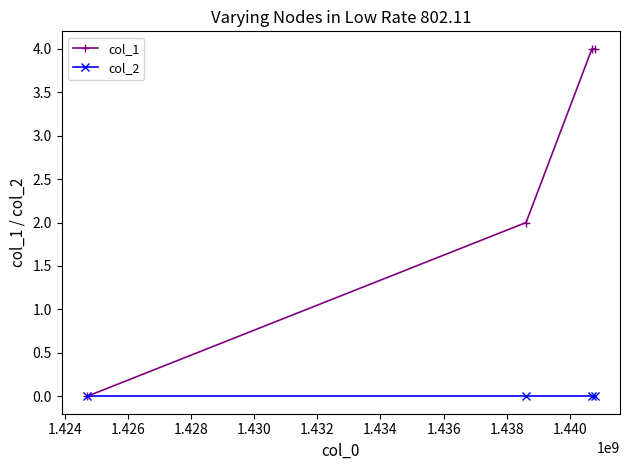

Which series has the largest range (max minus min)?

col_1